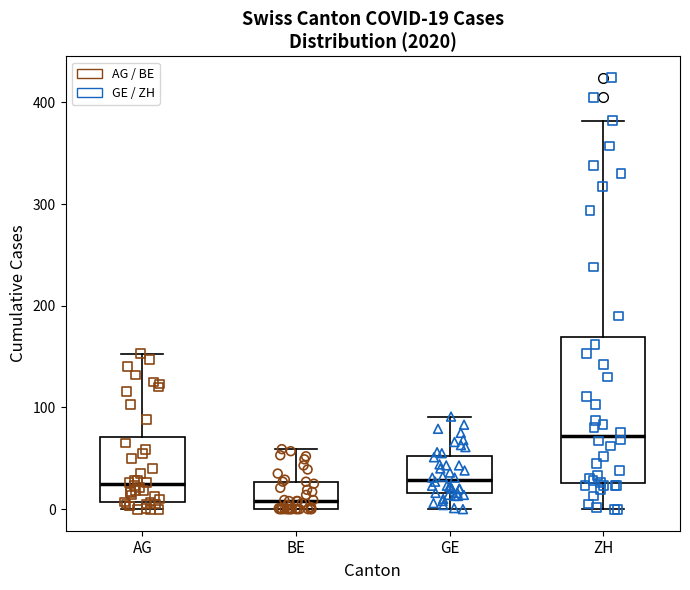

Which box is the tallest, from its lower edge to its upper edge?

ZH